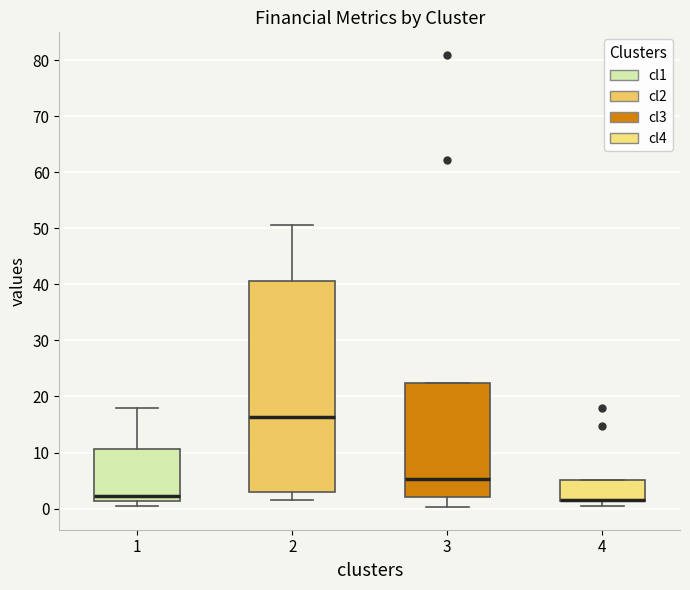

Where does the upper whisker of the box at x = 1 end on the y-axis? The values are not printed on the chart, so give them approximately, as read against the axis.

18